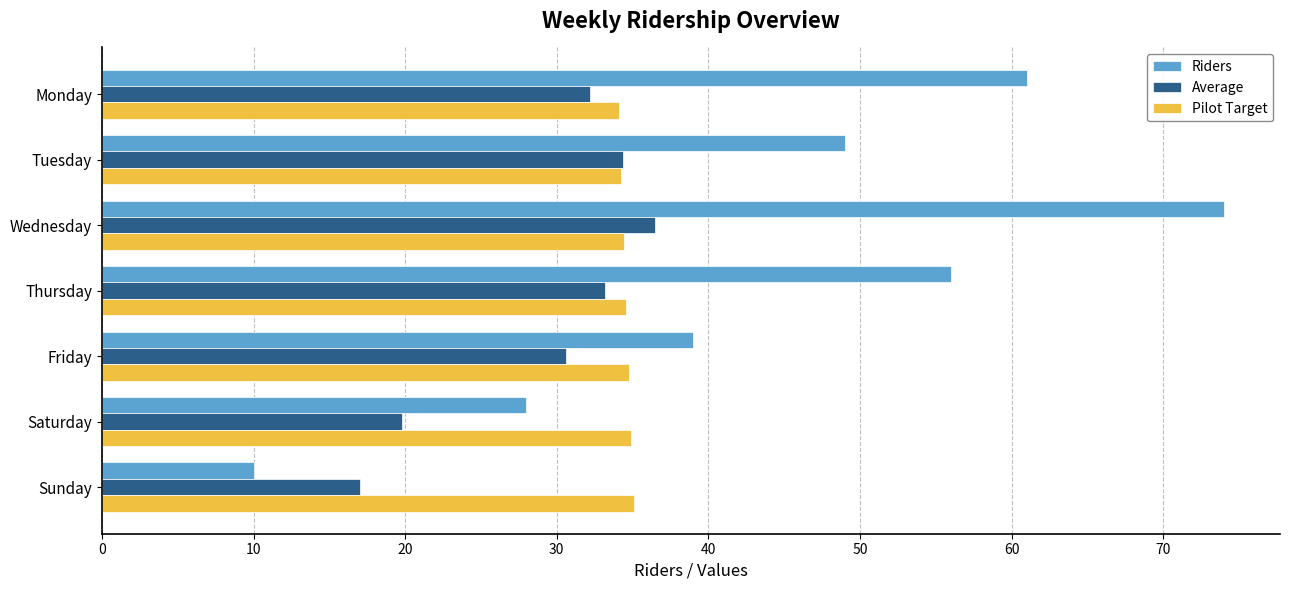

What is the difference between the highest and lowest values at Wednesday?

39.6